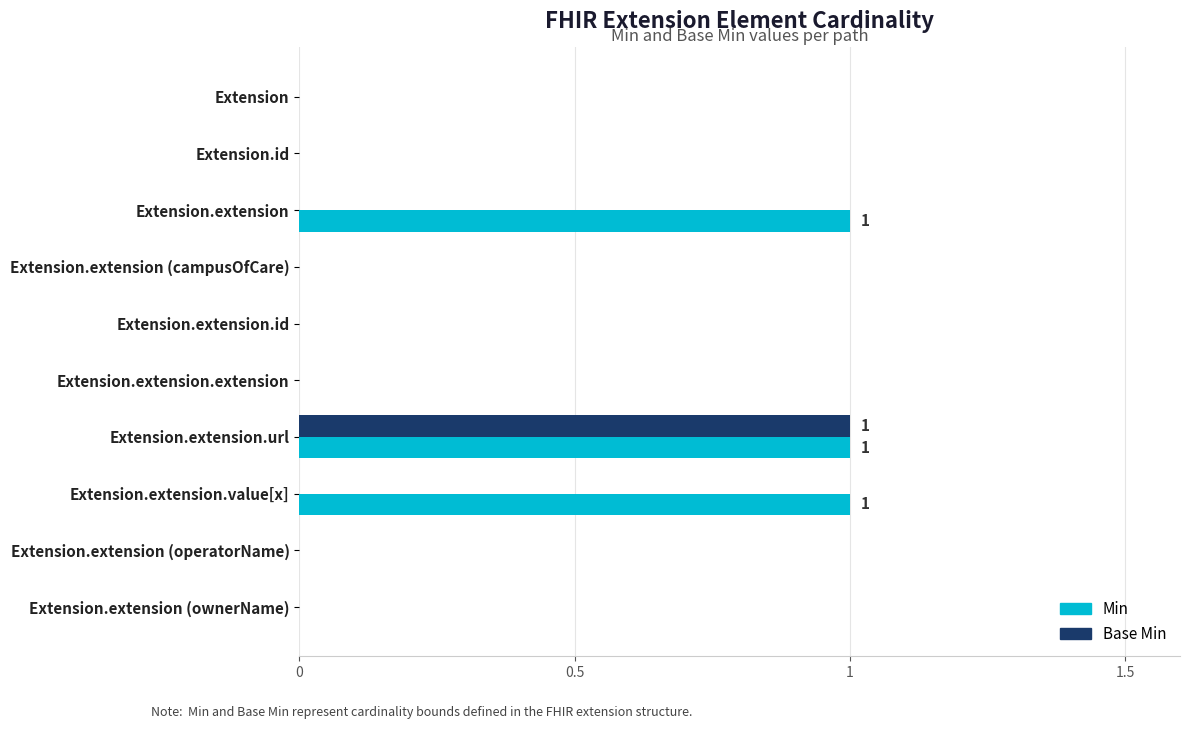

Is it true that Min equals 2 at Extension.extension?

False